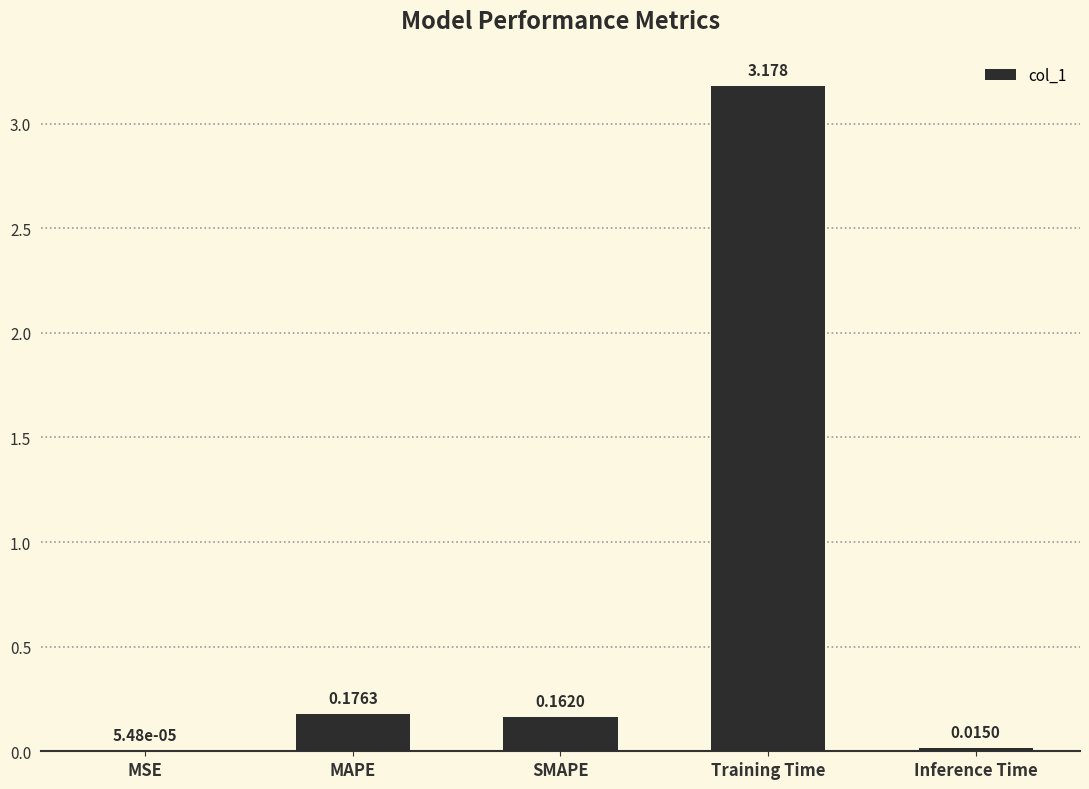

Between MAPE and MSE, which is larger?

MAPE